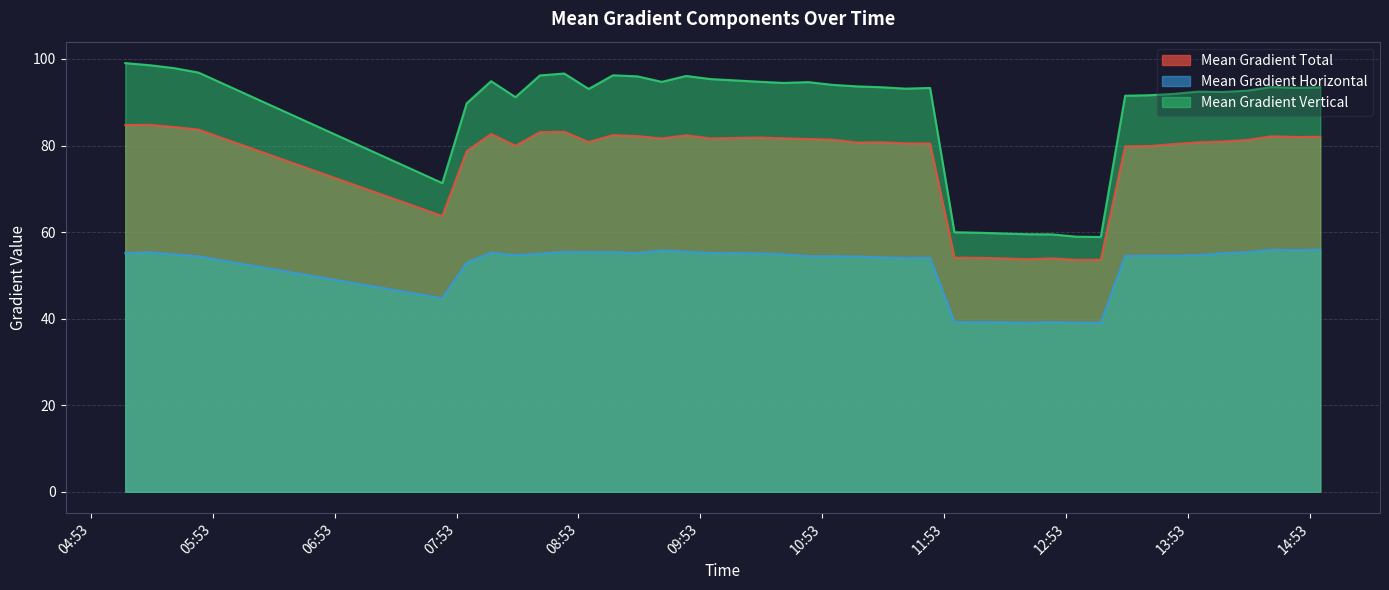

What are all the series names shown in the legend?

Mean Gradient Total, Mean Gradient Horizontal, Mean Gradient Vertical